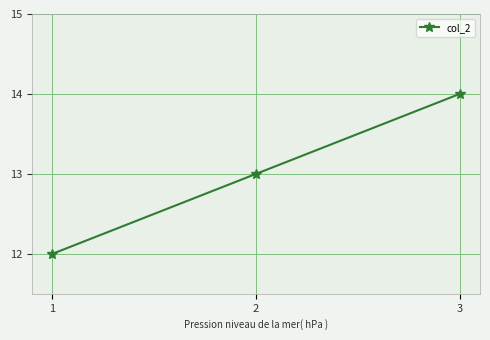

Which label corresponds to the smallest value in the chart?

1